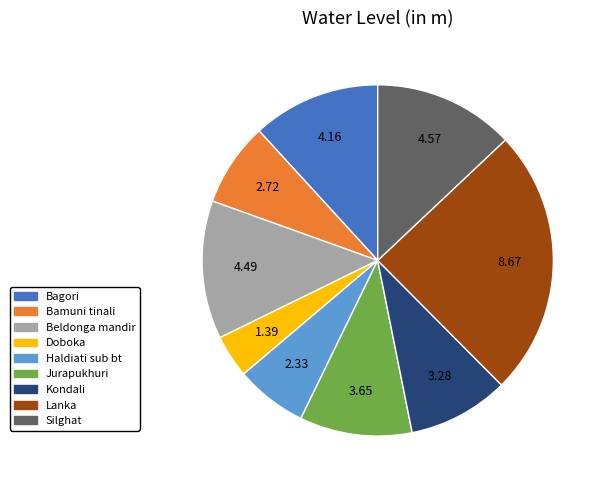

True or false: Jurapukhuri accounts for 10% of the total.

True